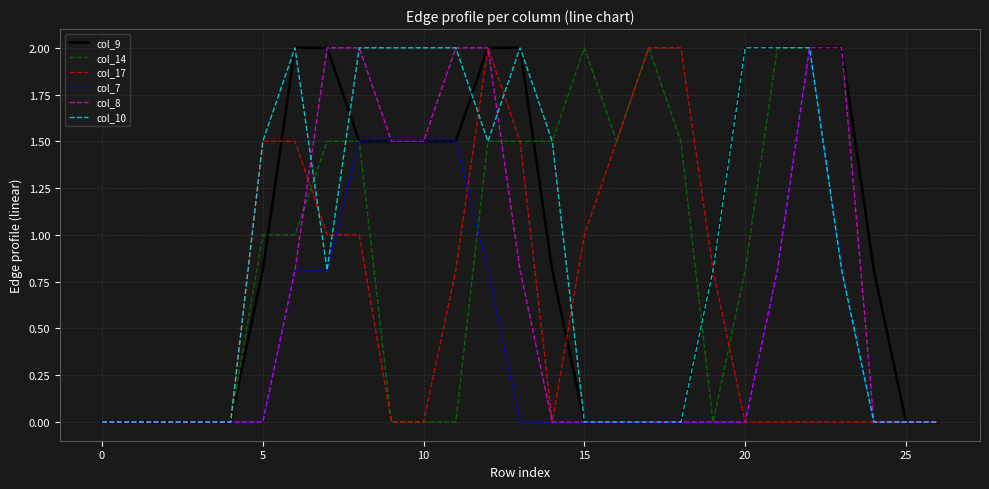

What are all the series names shown in the legend?

col_9, col_14, col_17, col_7, col_8, col_10